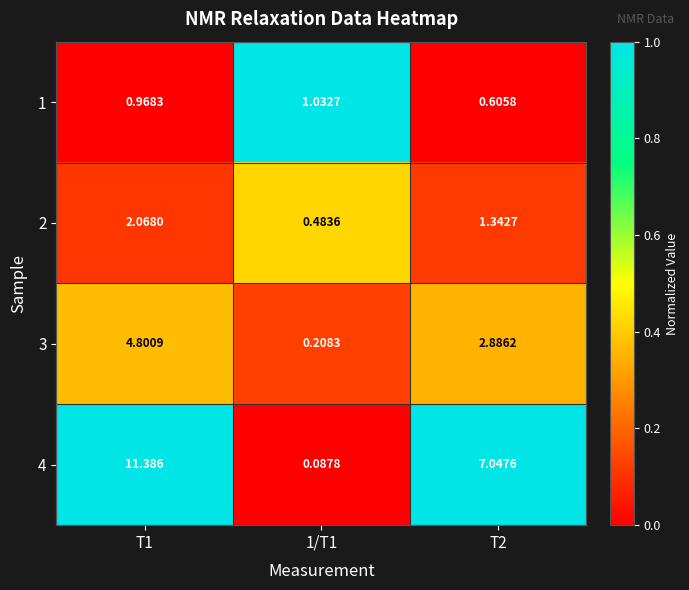

Is the value of 2 at 1/T1 greater than the value of 3 at T1?

No